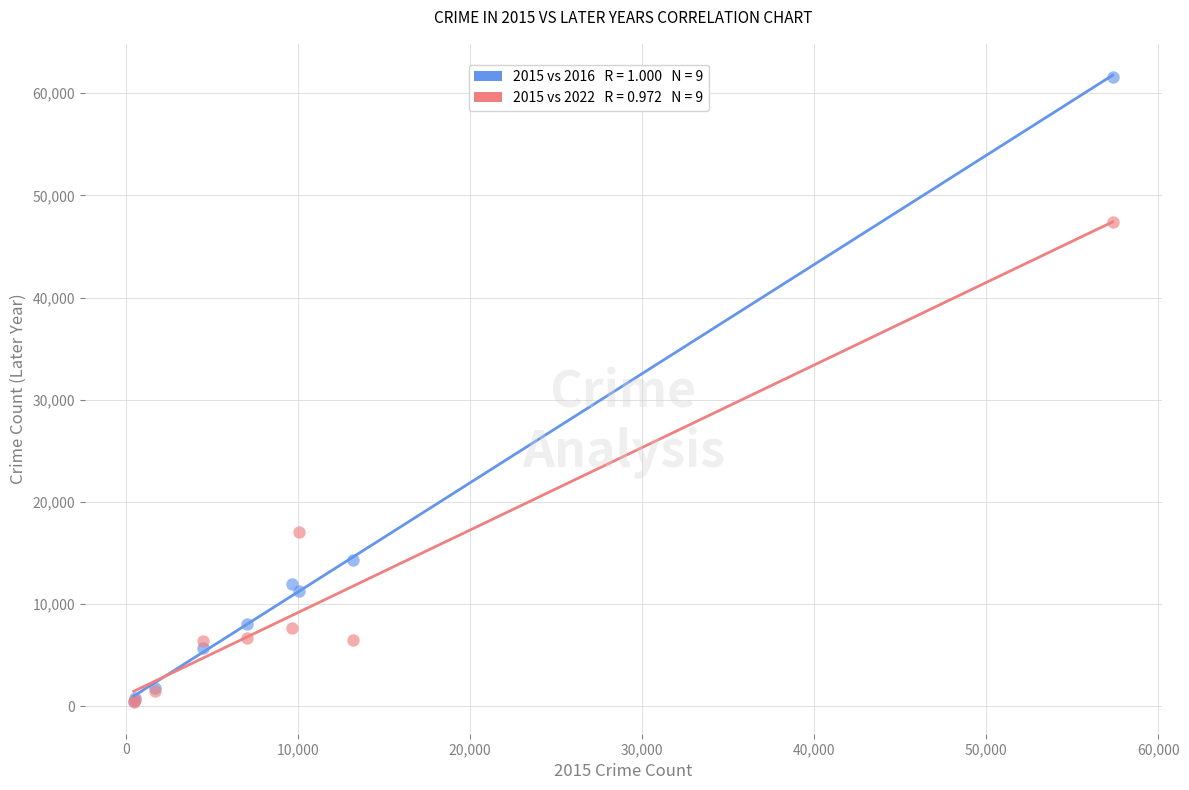

Across all series, what Y value is closest to 30995?

17043